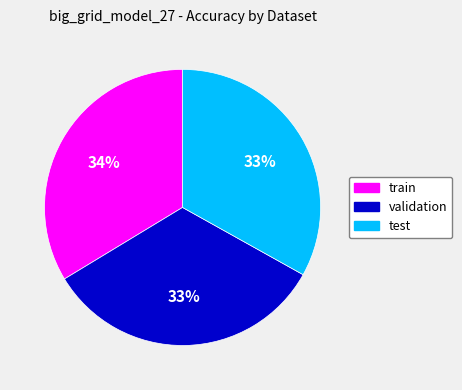

True or false: test accounts for 33% of the total.

True